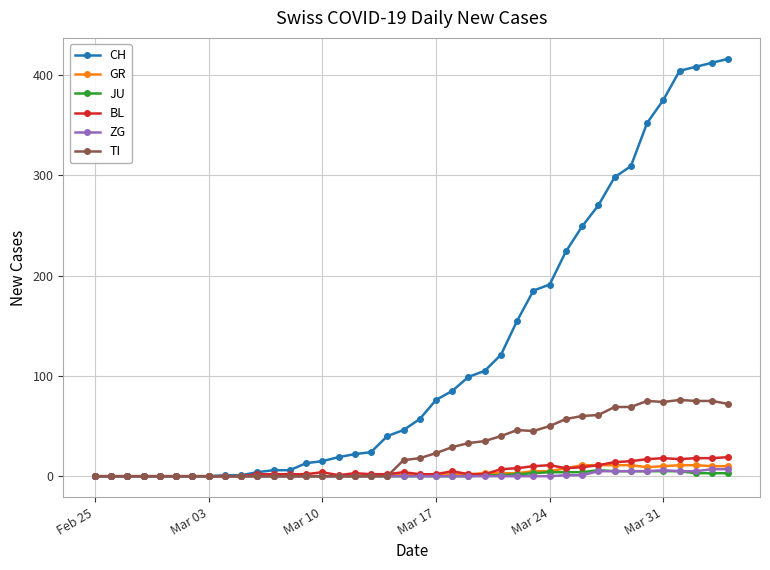

What is the highest value of the TI series?

76